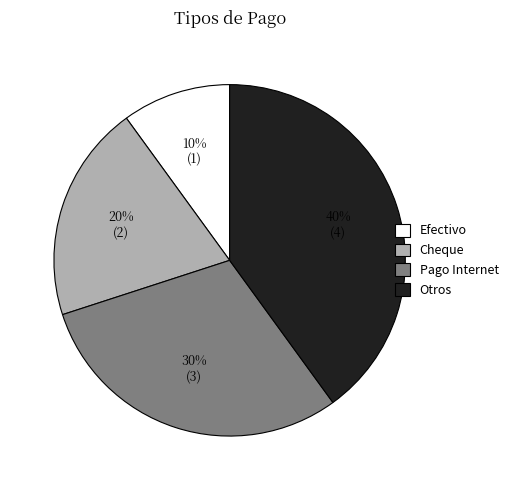

Which category has the smallest portion of the pie?

Efectivo